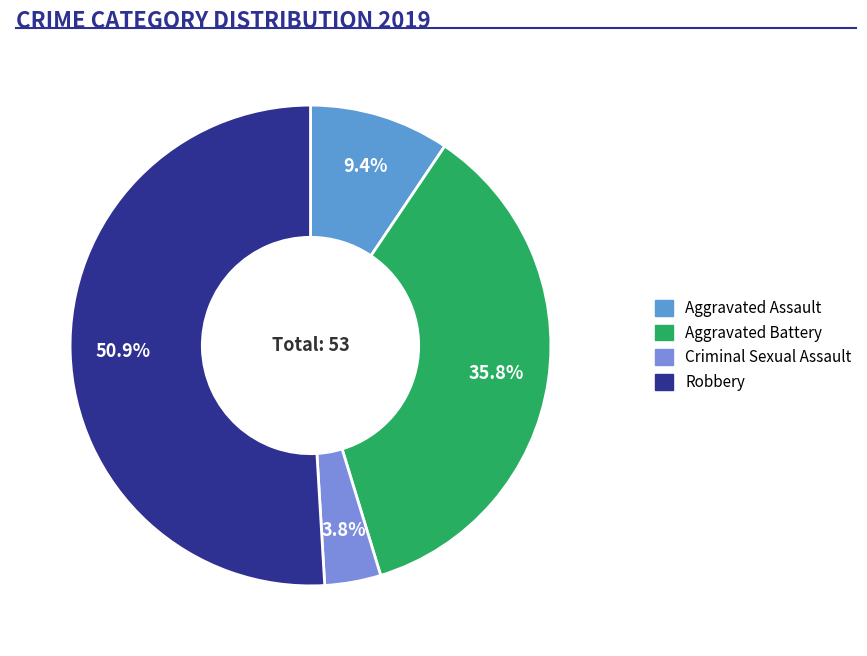

To the nearest percent, what is the difference between the Criminal Sexual Assault and Aggravated Assault slice percentages?

6%